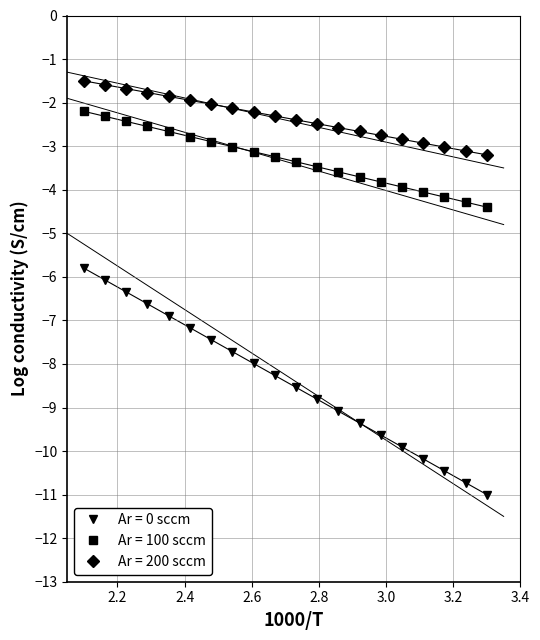

Rank the series by their average value, from lowest to highest.

Ar = 0 sccm, Ar = 100 sccm, Ar = 200 sccm